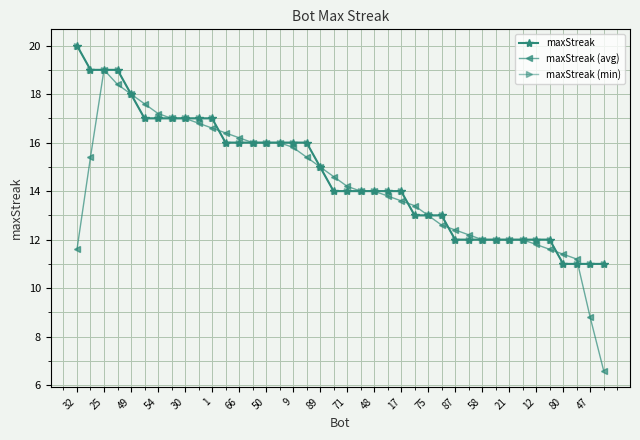

Does the chart have visible grid lines?

Yes